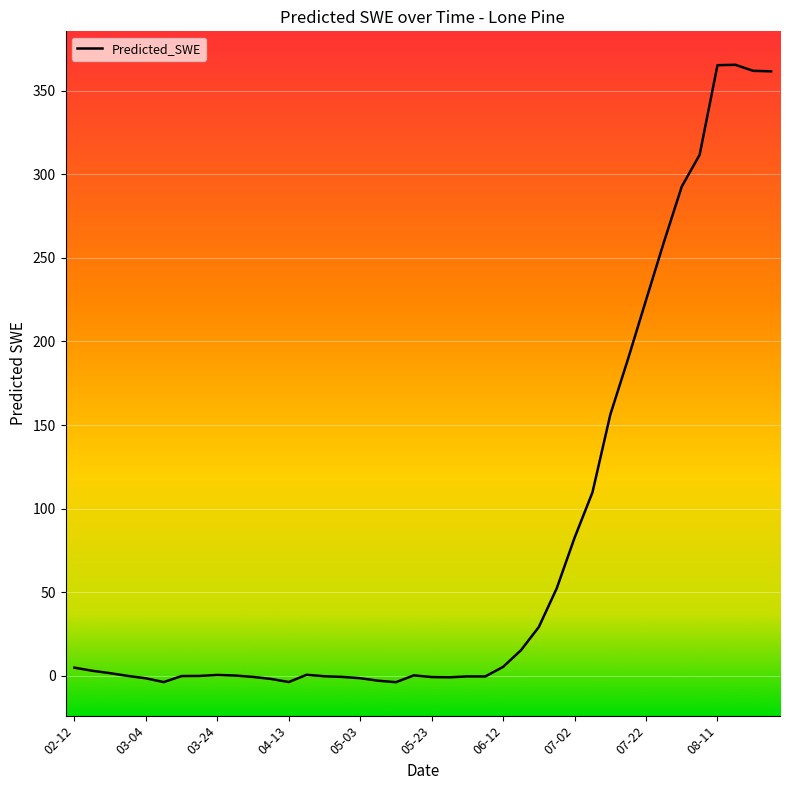

What is the difference between the maximum and minimum values?

369.2